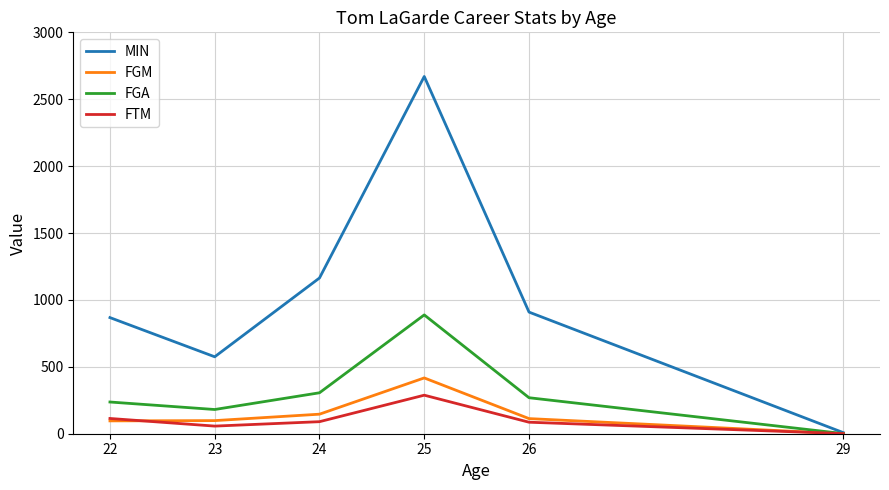

Which series has the largest total across all categories?

MIN